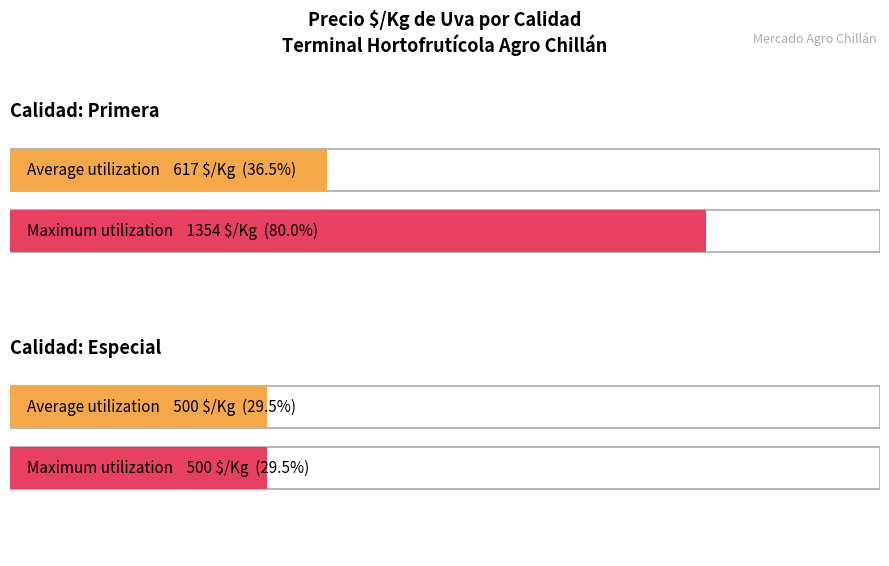

How many bars are there in total?

4